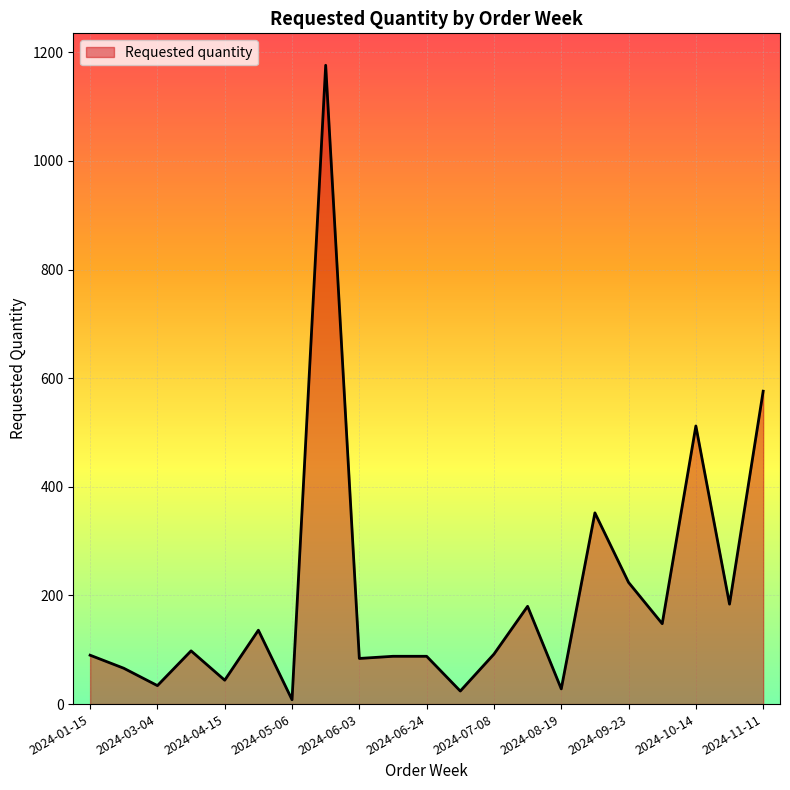

What is the maximum value shown in the chart?

1176